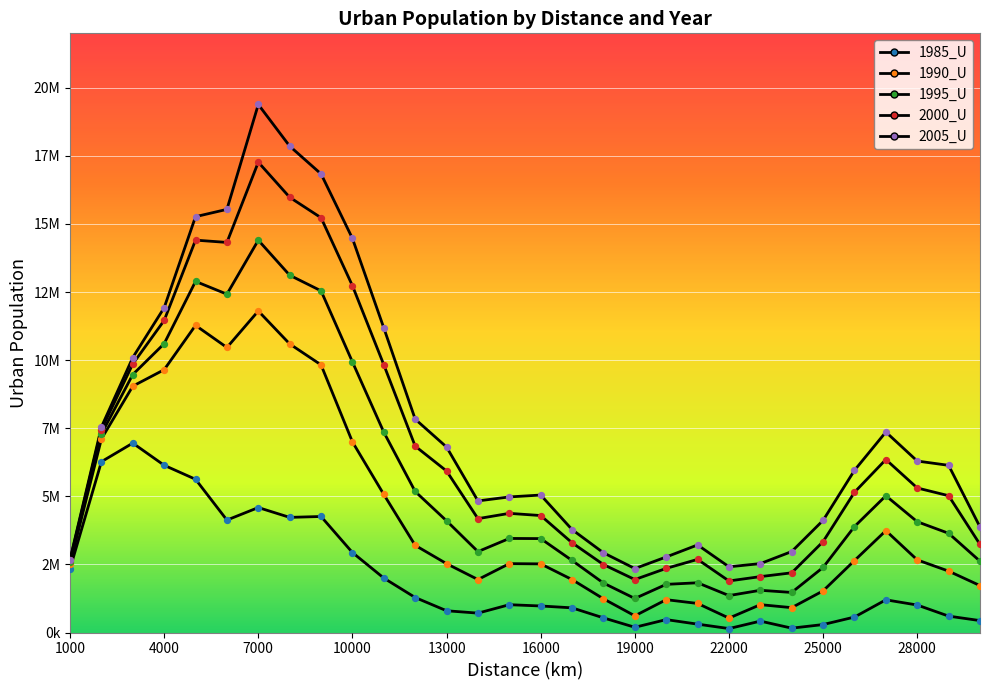

At which category is the sum across all series the highest?

7000